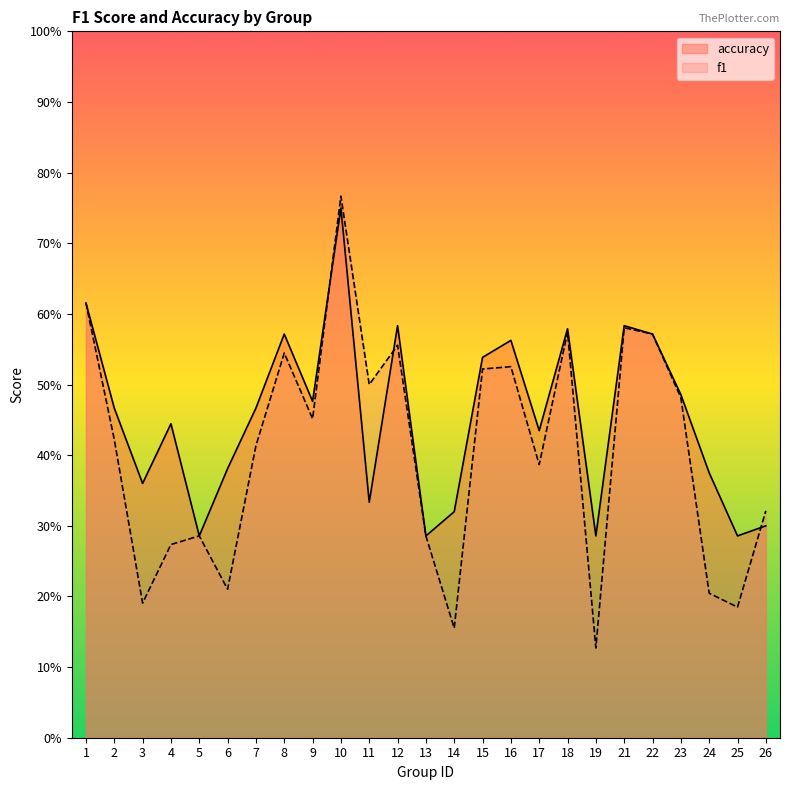

What is the difference between the maximum and minimum values in the f1 series?

0.6